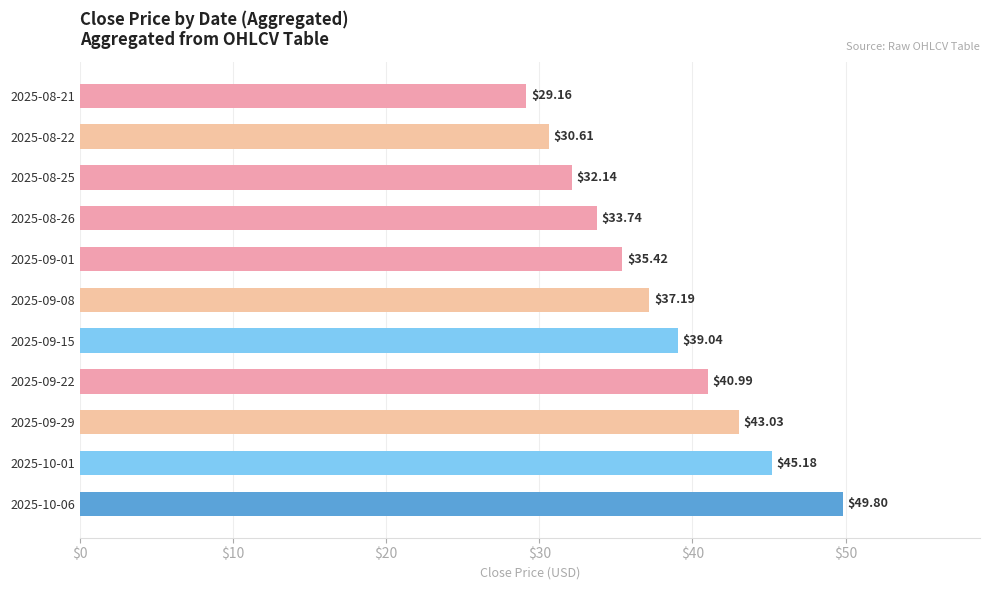

Which has a higher value, 2025-09-01 or 2025-09-08?

2025-09-08